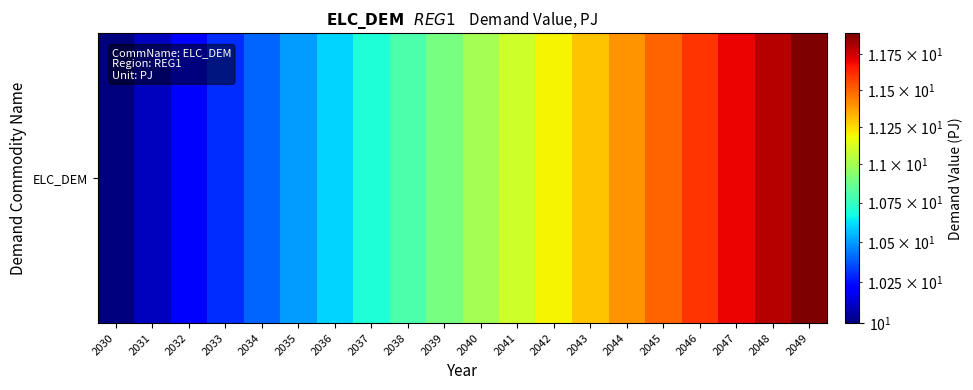

Reading left to right, transcribe all the data shown in this chart.

10.0	10.1	10.2	10.3	10.4	10.5	10.6	10.7	10.8	10.9	11.0	11.1	11.2	11.3	11.4	11.5	11.6	11.7	11.8	11.9